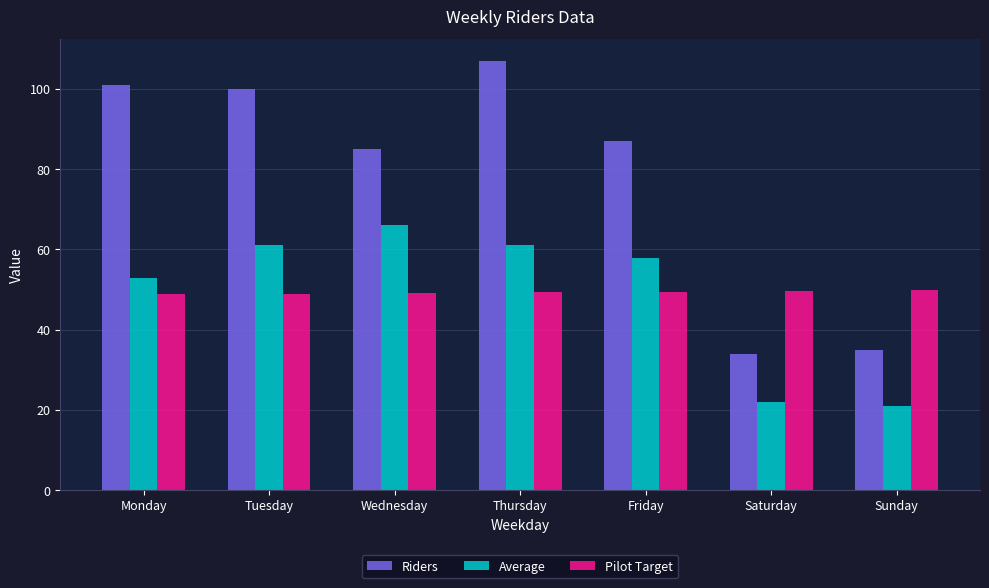

Which series has the largest range (max minus min)?

Riders